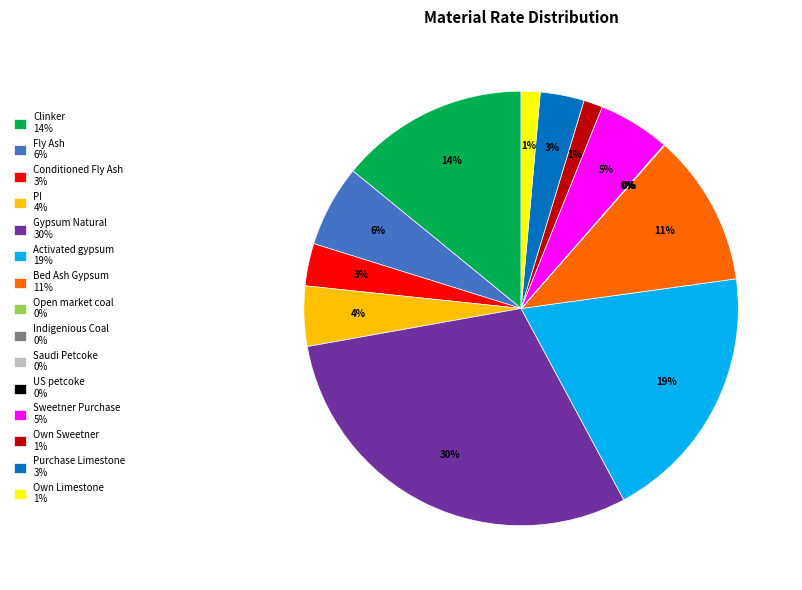

Combined, do Gypsum Natural 30% and Fly Ash 6% account for over 50%?

No